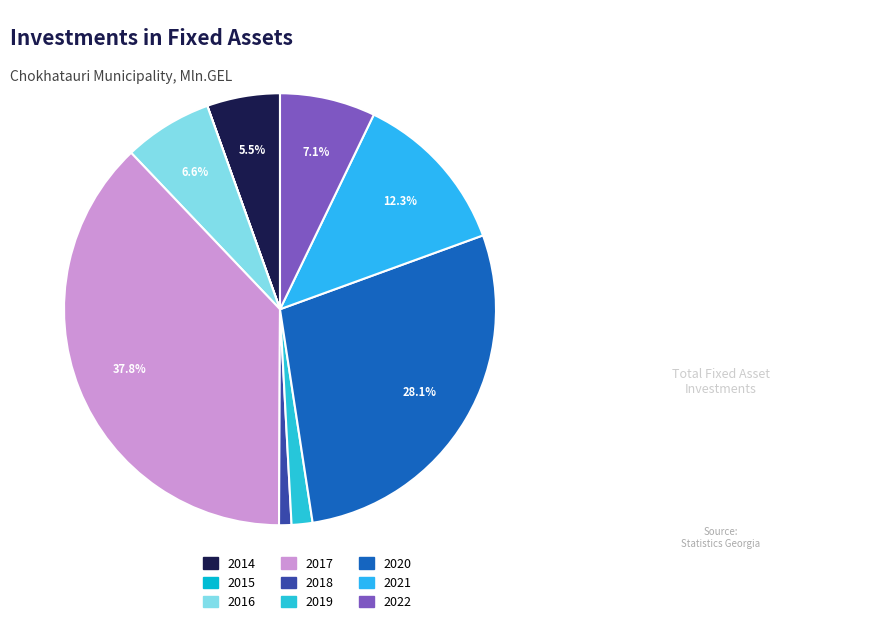

What portion of the pie excludes 2016?

93.4%